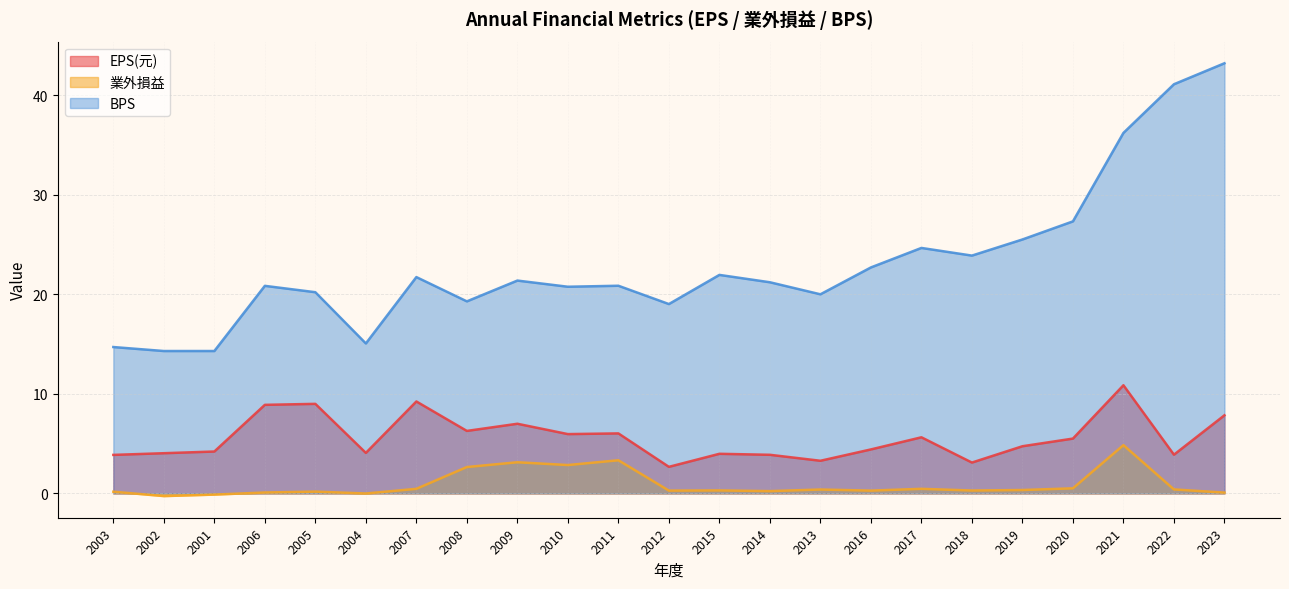

List the series in order of their peak value, lowest first.

業外損益, EPS(元), BPS